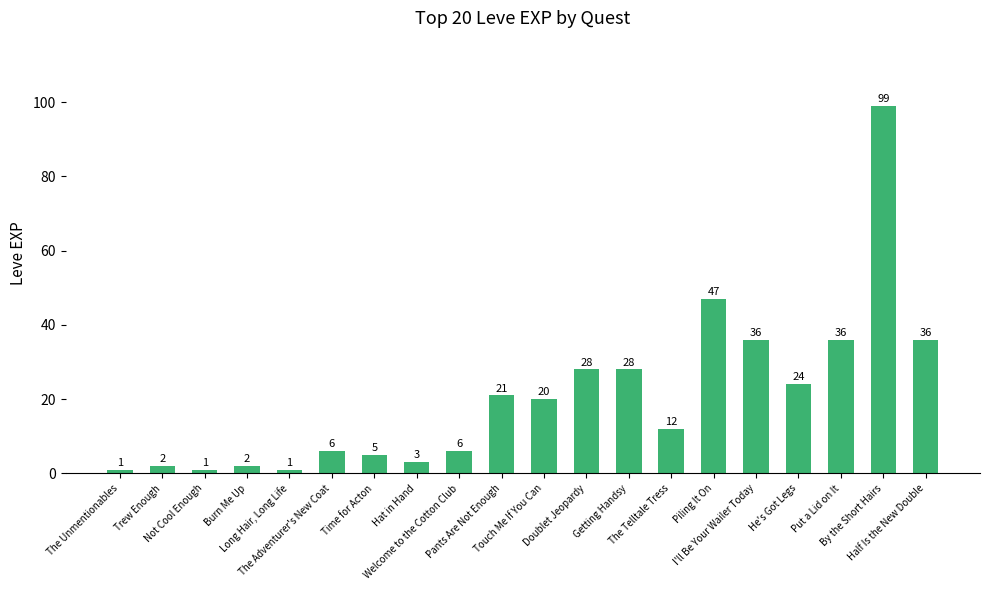

What is the difference between the maximum and second lowest values?

98